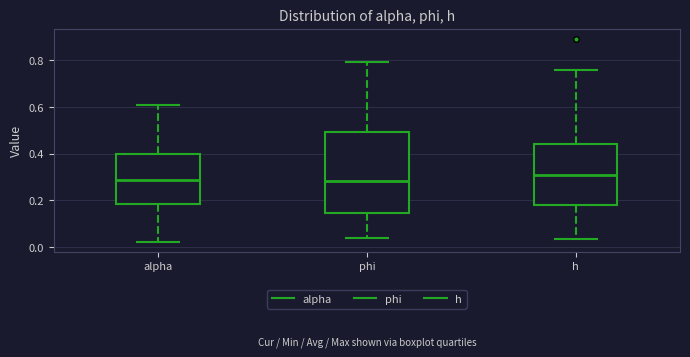

Where is the upper edge of the box for phi on the y-axis? The values are not printed on the chart, so give them approximately, as read against the axis.

0.50